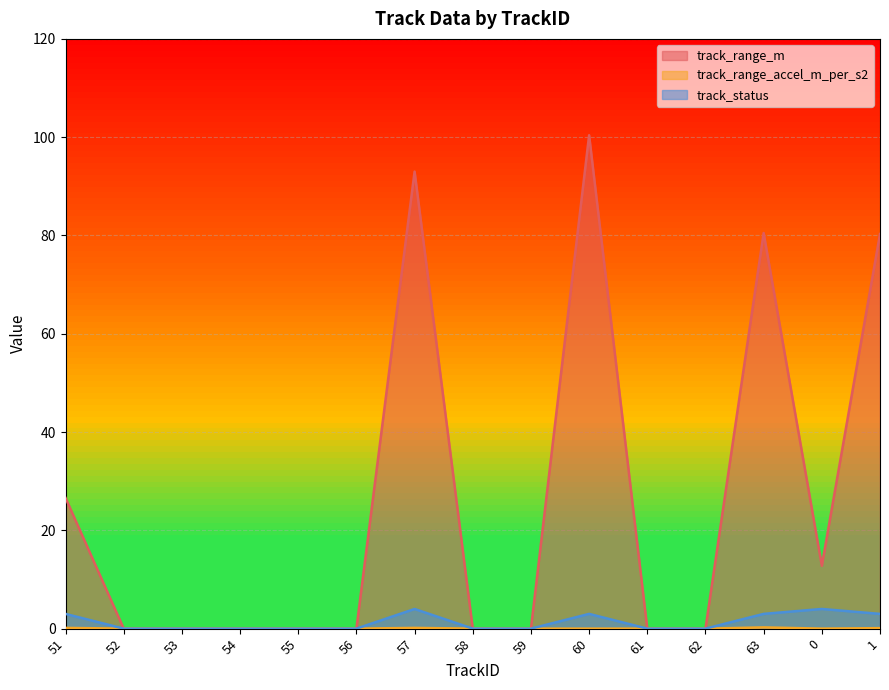

How many positive values does the track_range_accel_m_per_s2 series have?

4